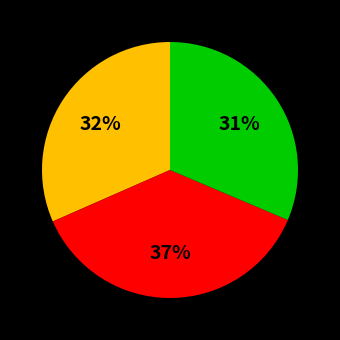

Is there any slice that represents more than half of the pie?

No